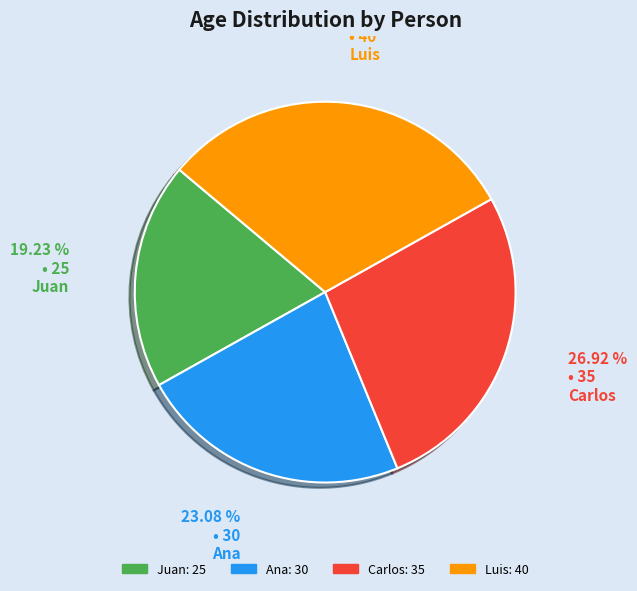

Which category has the biggest portion of the pie?

Luis